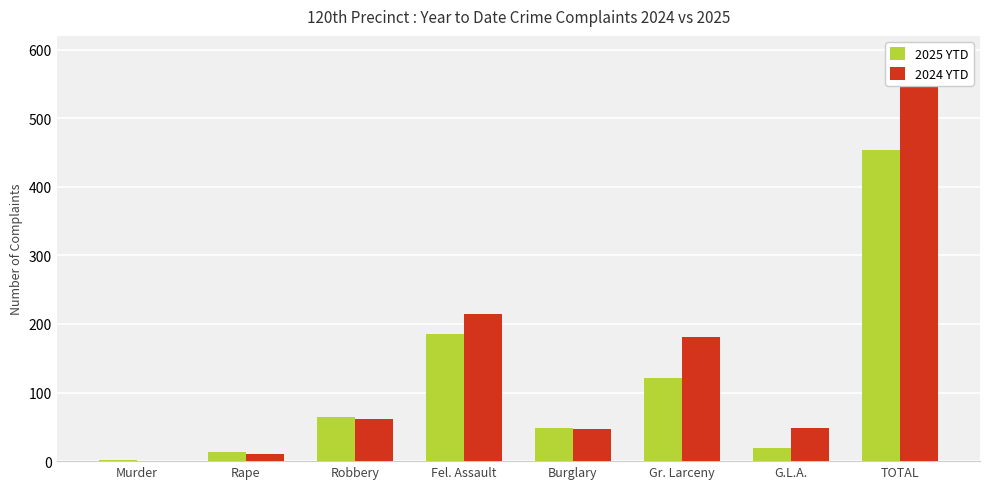

List the series in order of their peak value, highest first.

2024 YTD, 2025 YTD